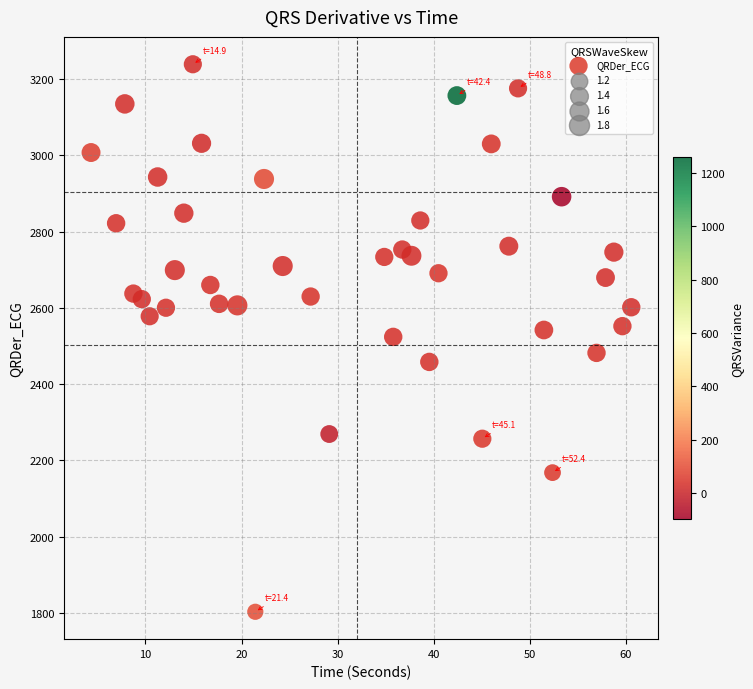

What is the range of Y values (max minus min)?

1435.1